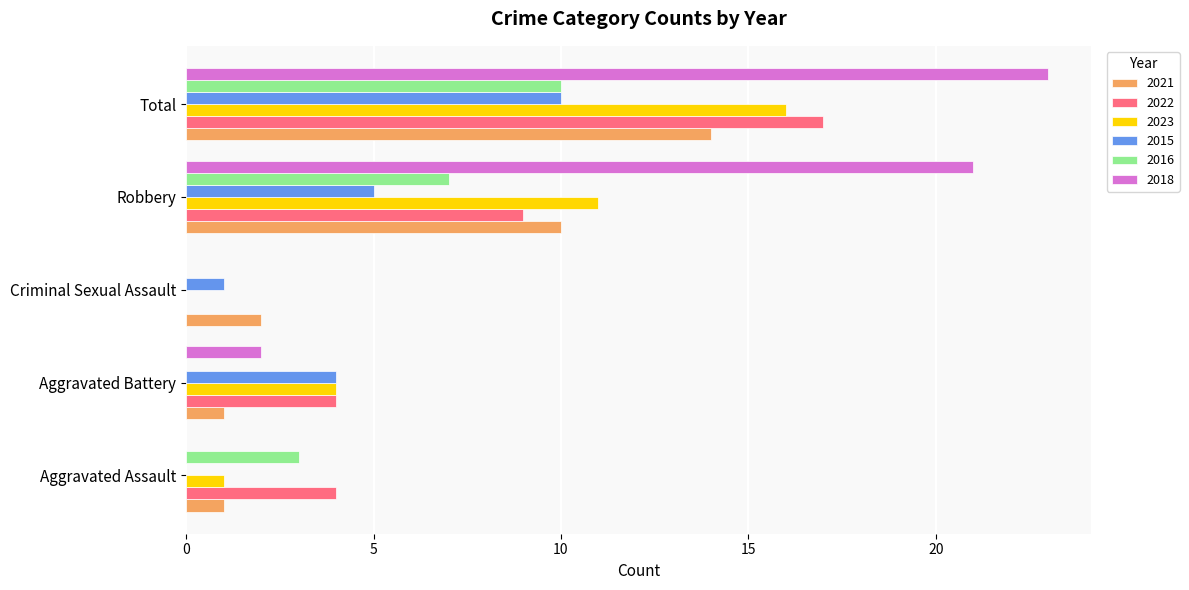

What is the maximum value for 2018?

23